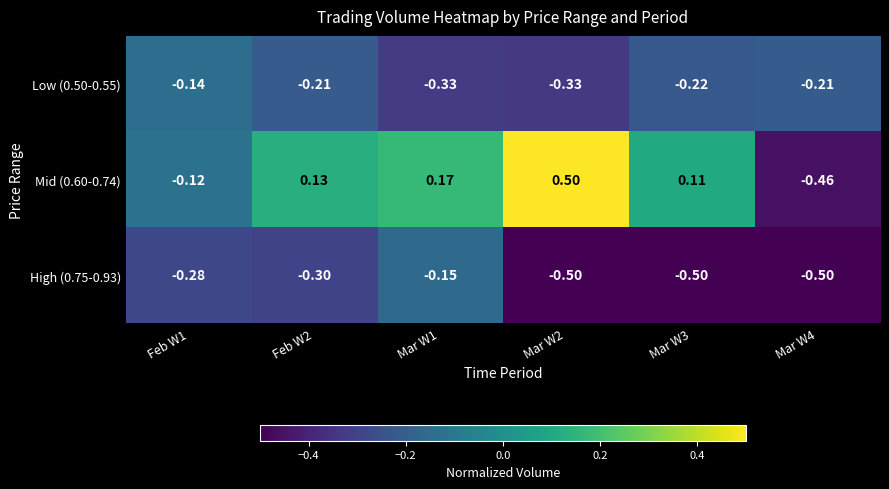

At which category is the sum across all series the highest?

Mar W1